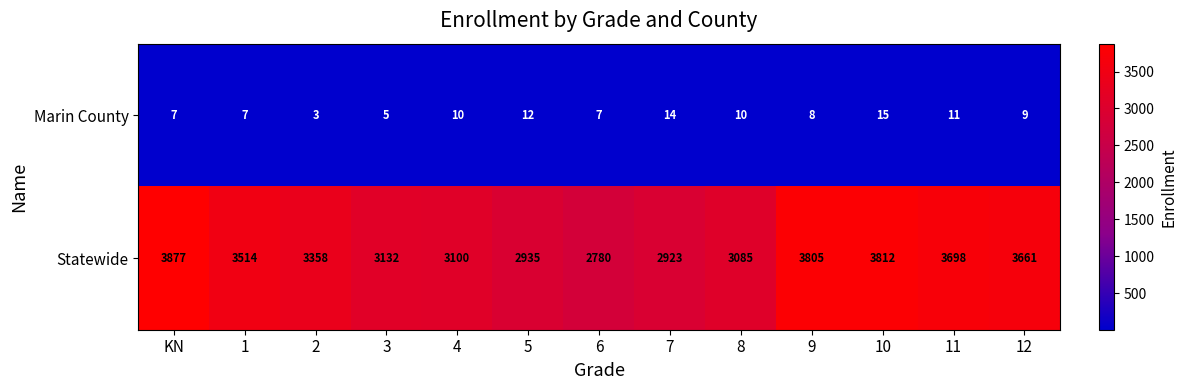

What is the sum of all Marin County values?

118